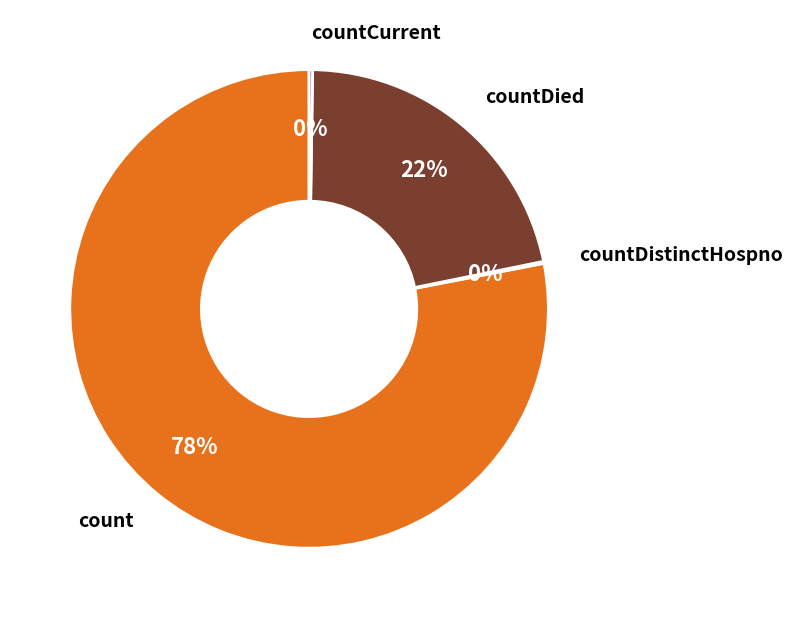

Does count represent more than half of the total?

Yes